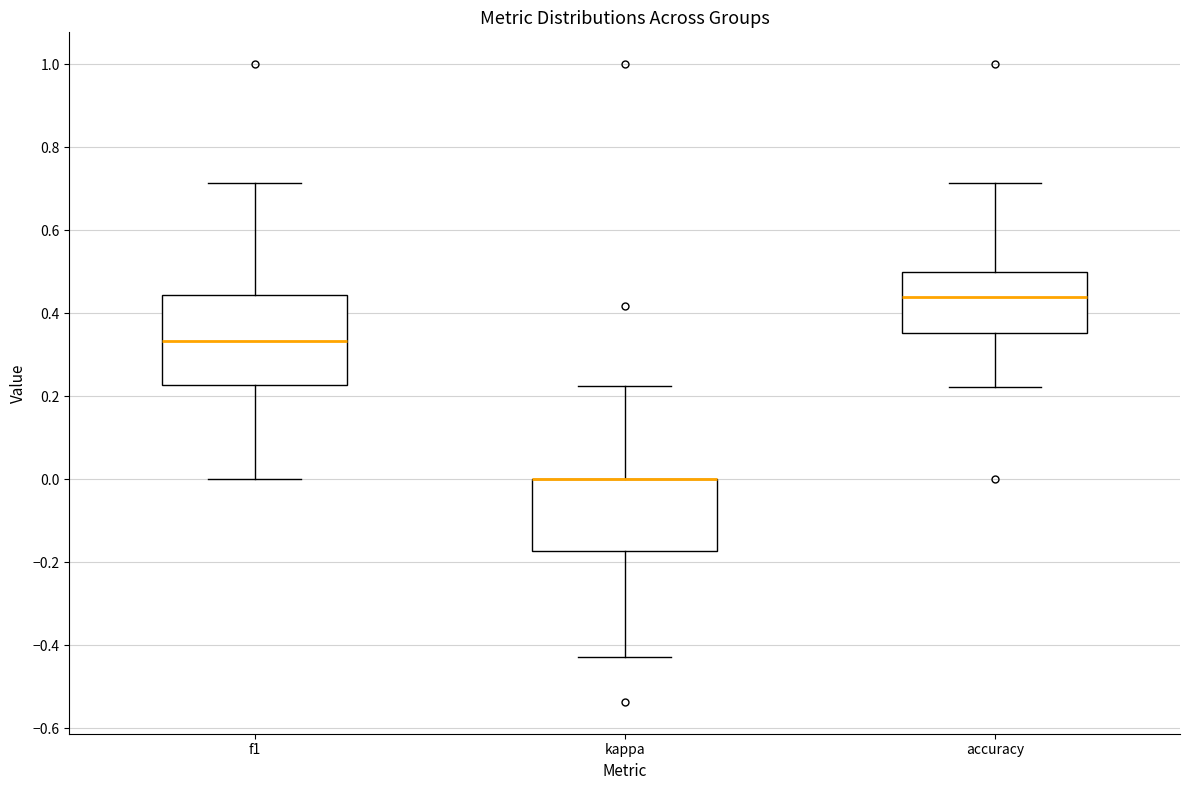

Where does the lower whisker of the box for kappa end on the y-axis? The values are not printed on the chart, so give them approximately, as read against the axis.

-0.42